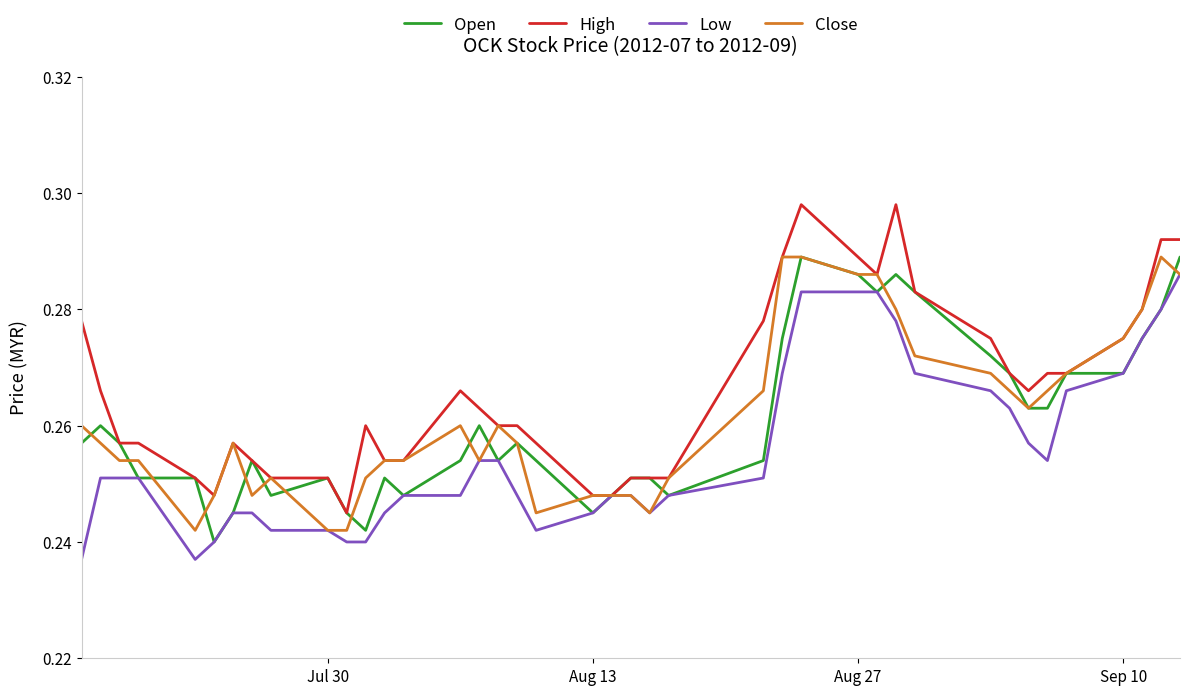

Which series has the largest total across all categories?

High